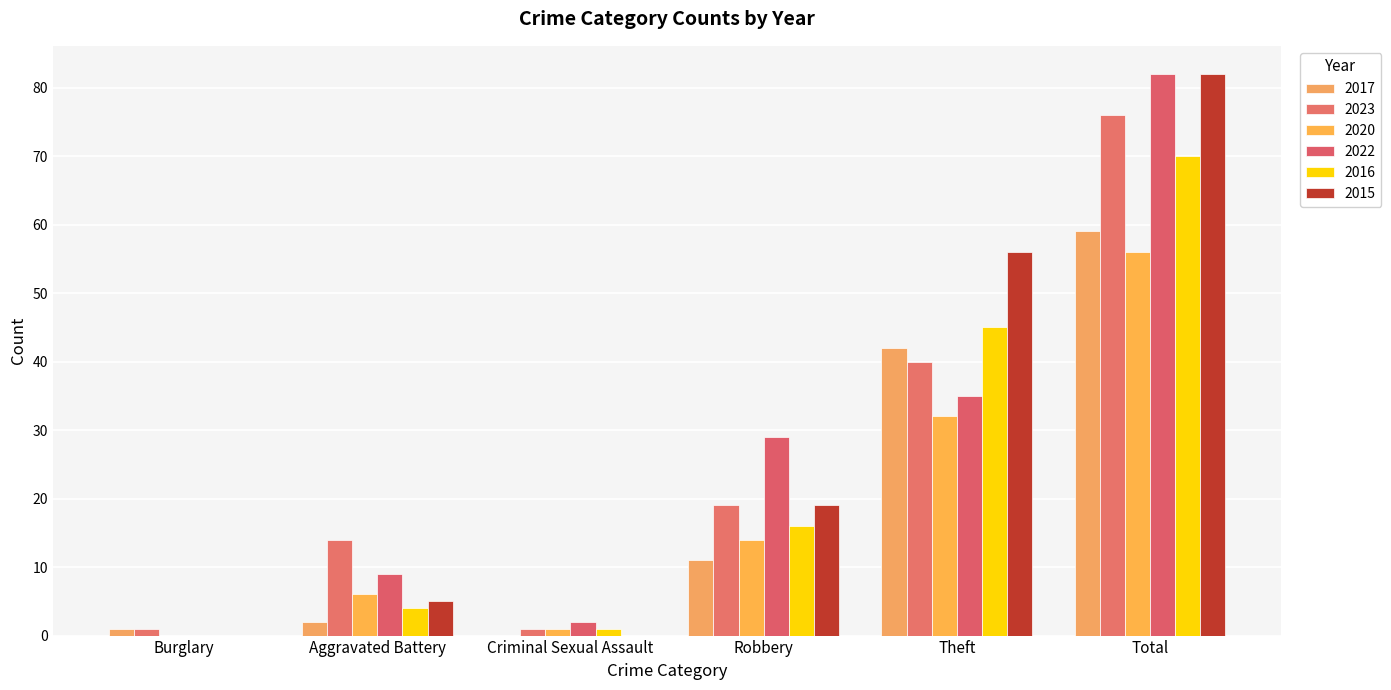

What is the maximum value for 2016?

70